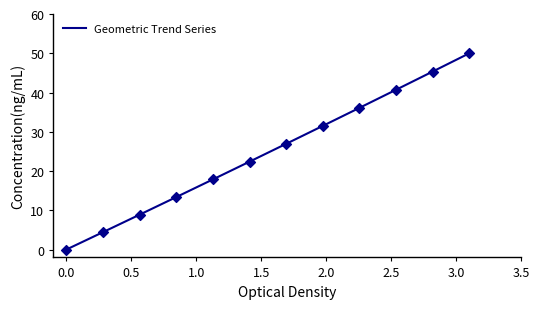

What is the maximum value shown in the chart?

50.0